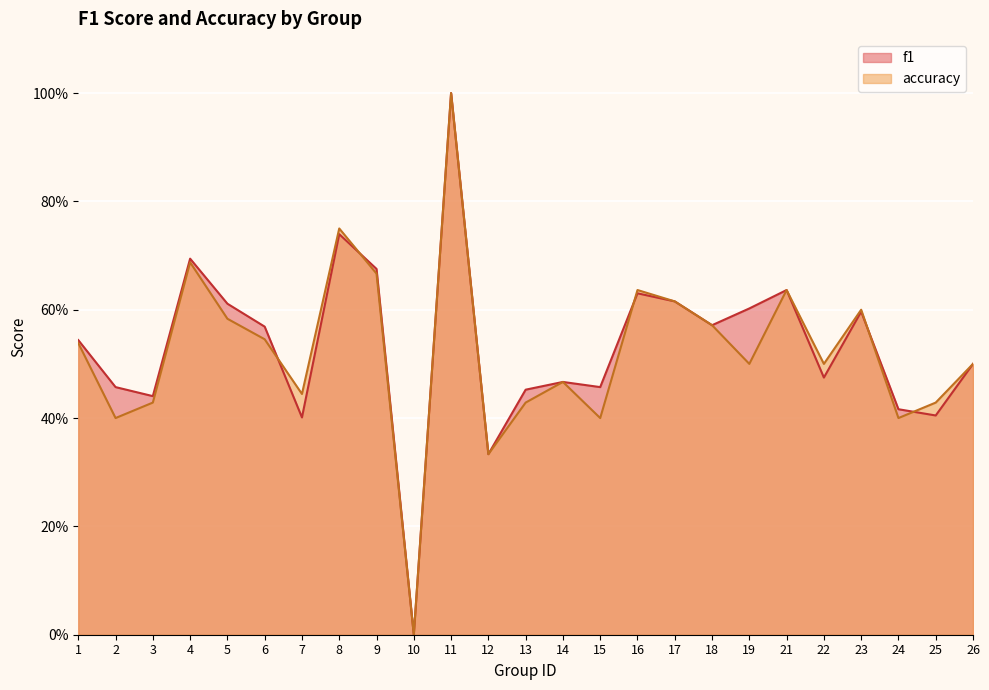

What is the highest value of the f1 series?

1.0